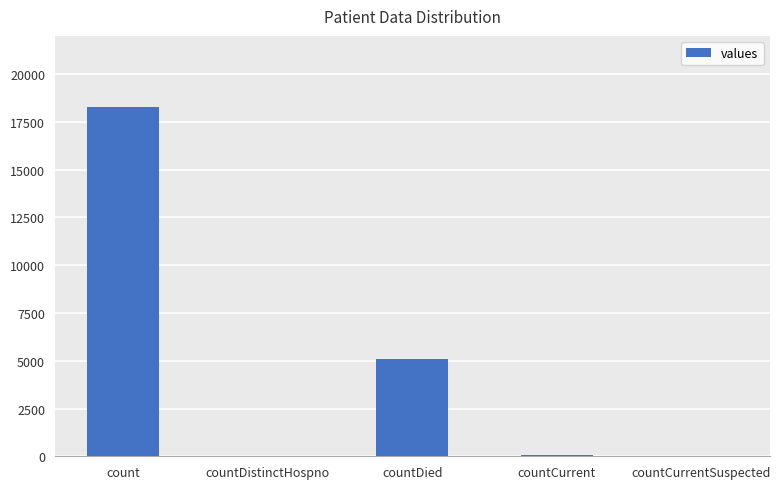

What is the greatest value displayed?

18294